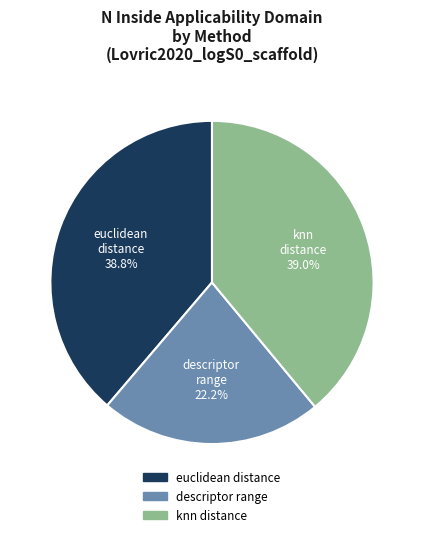

Is there a majority slice in this chart?

No